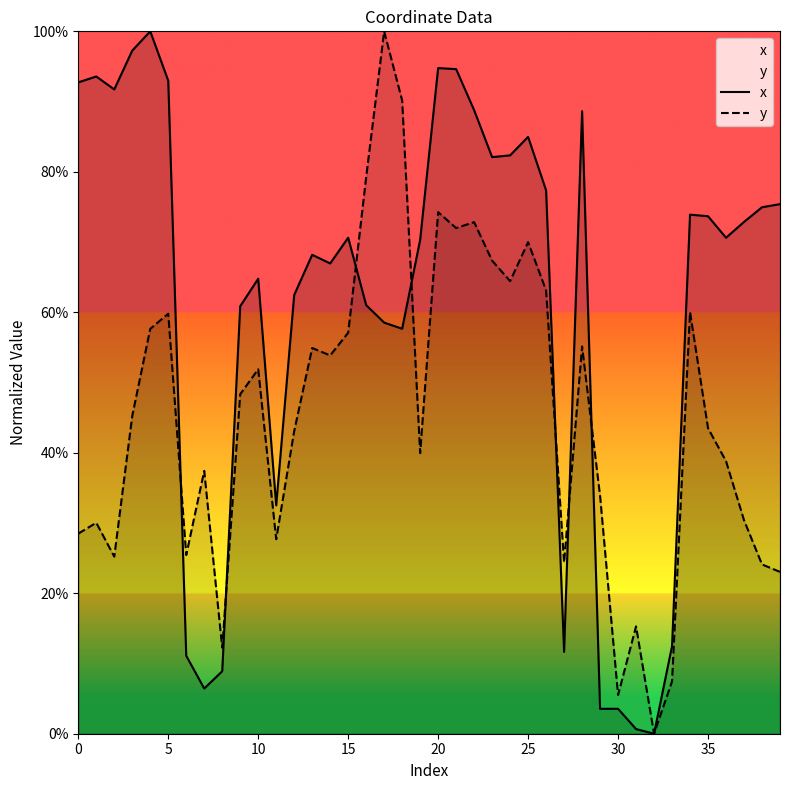

Between 16 and 10, which is larger?

10